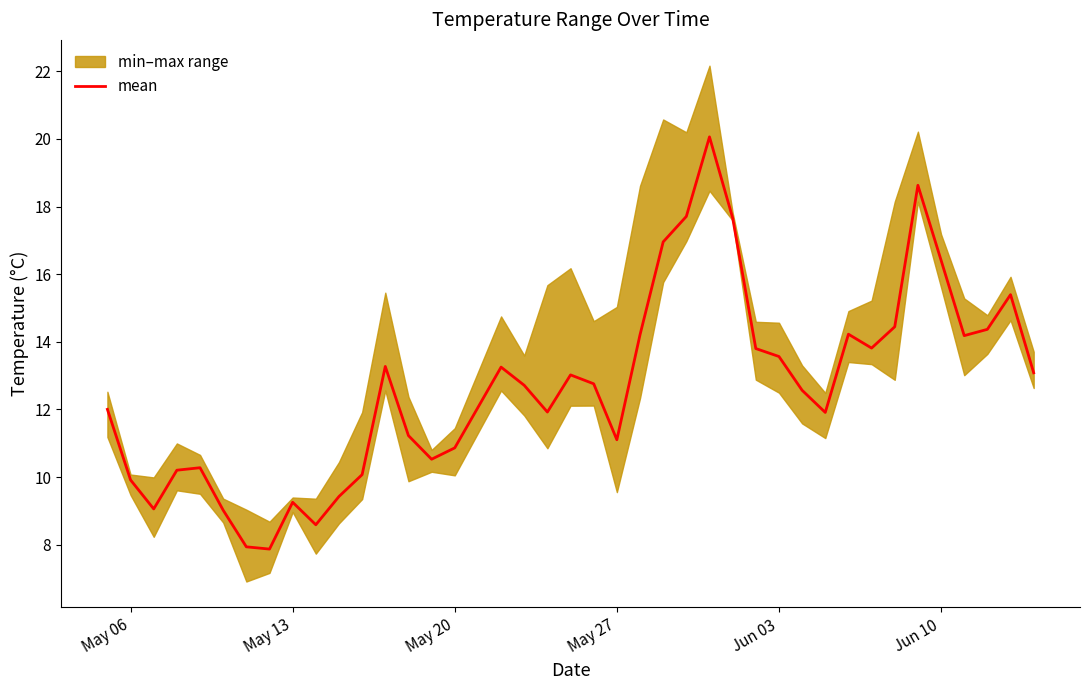

What is the lowest value of the mean series?

7.9